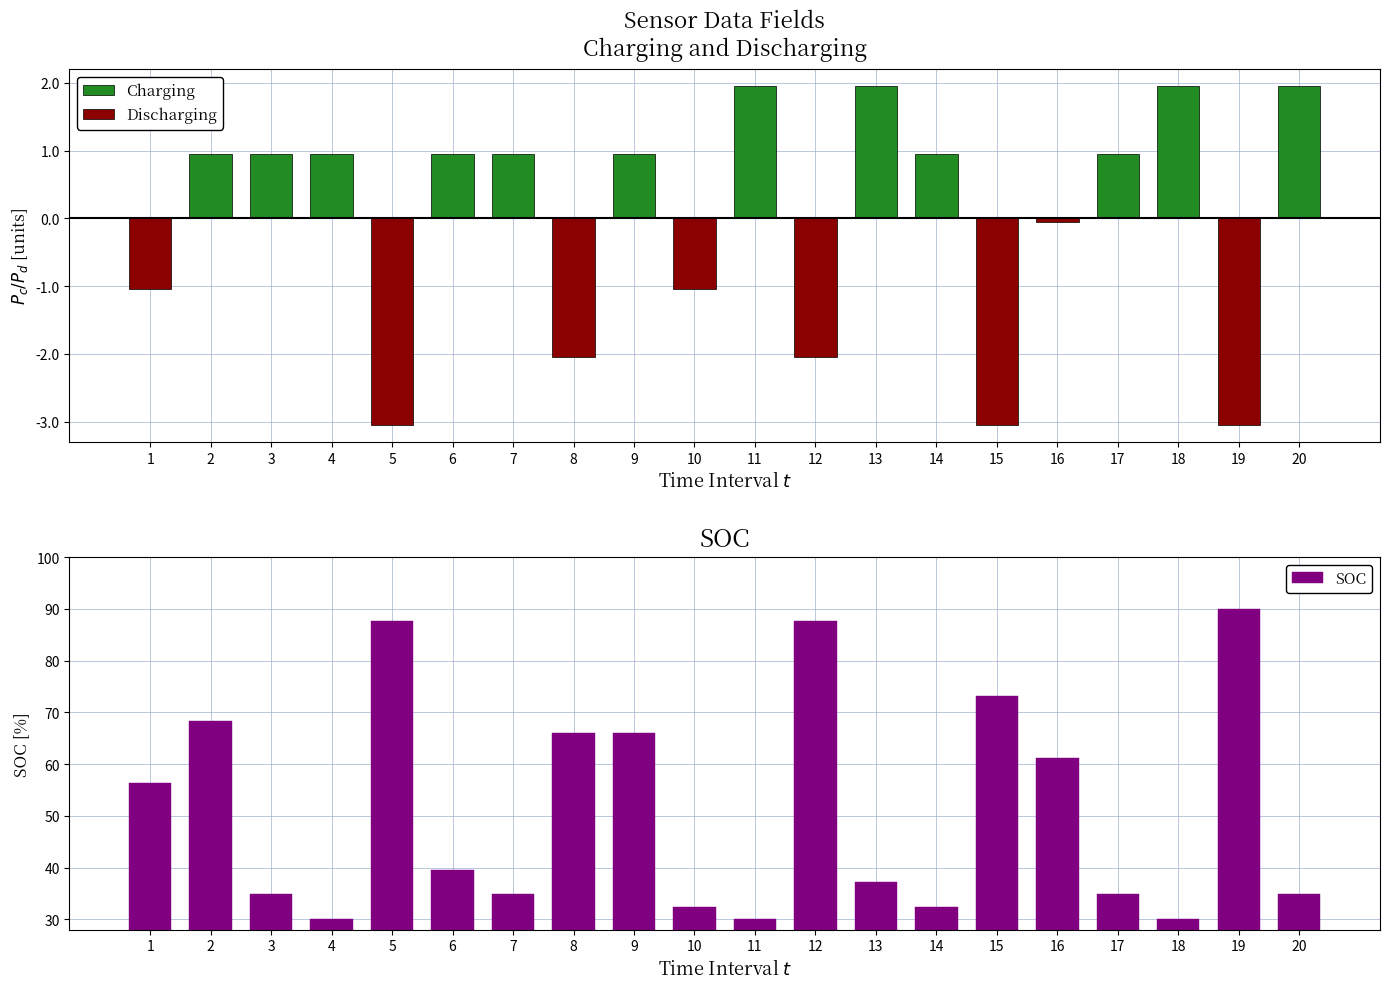

The value of Charging at 12 is 0.0. True or false?

True